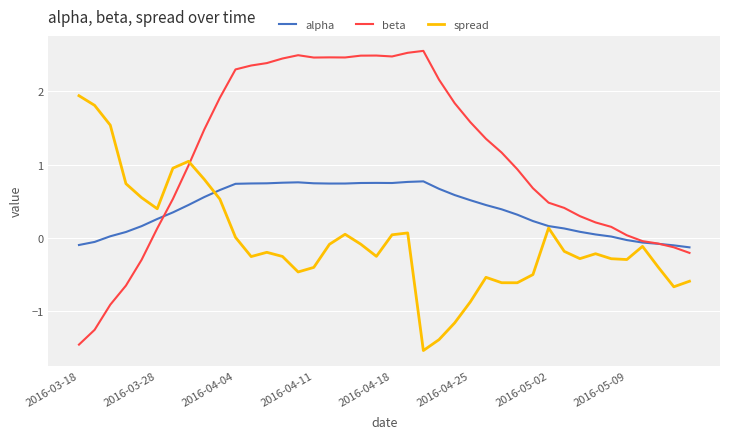

Which series has the largest range (max minus min)?

beta